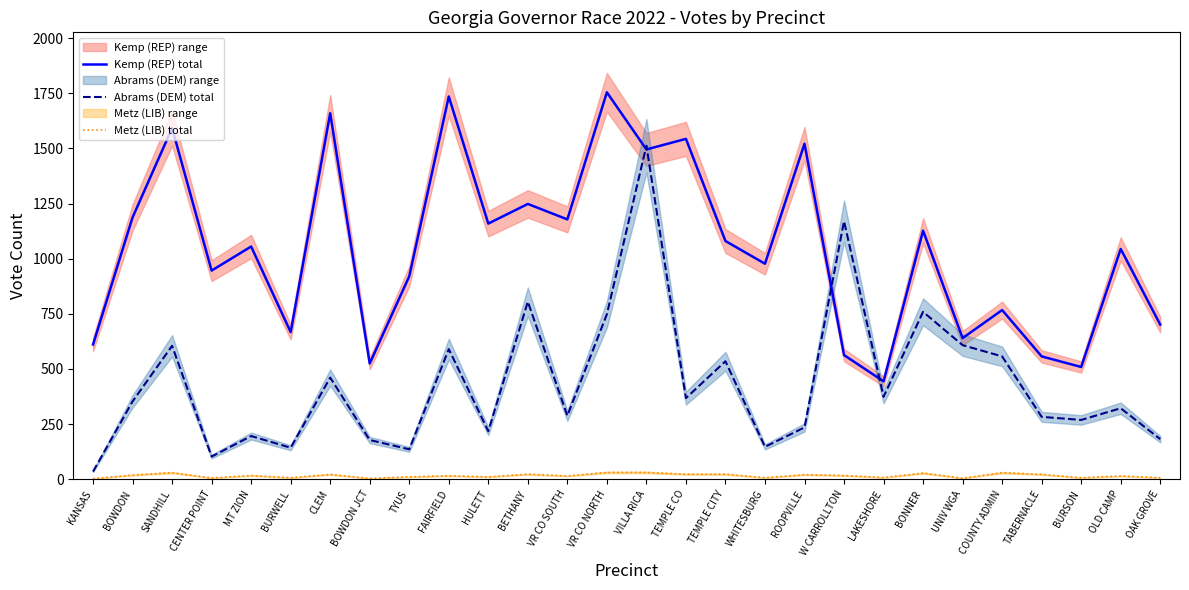

Reading left to right, list all the values displayed in this chart.

Kemp (REP) total: 611	1187	1592	946	1055	667	1659	525	920	1735	1159	1248	1178	1754	1495	1543	1080	977	1521	563	444	1127	640	767	557	509	1044	701
Abrams (DEM) total: 35	353	605	103	196	143	461	178	136	590	218	805	288	748	1512	368	535	147	235	1170	374	759	608	557	283	269	322	182
Metz (LIB) total: 3	19	30	6	17	7	22	4	11	16	11	23	15	31	31	23	23	7	21	17	8	28	5	30	22	7	15	7